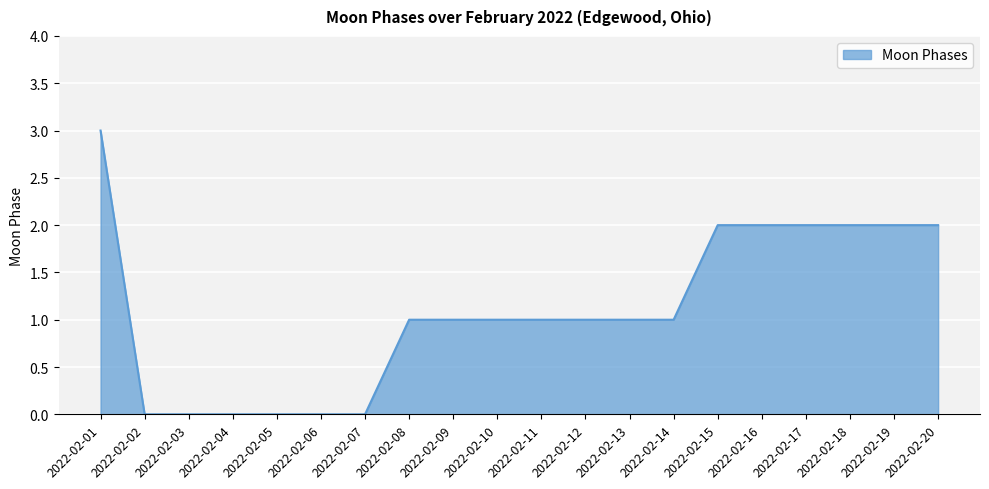

What is the change in value from 2022-02-01 to 2022-02-18?

-1